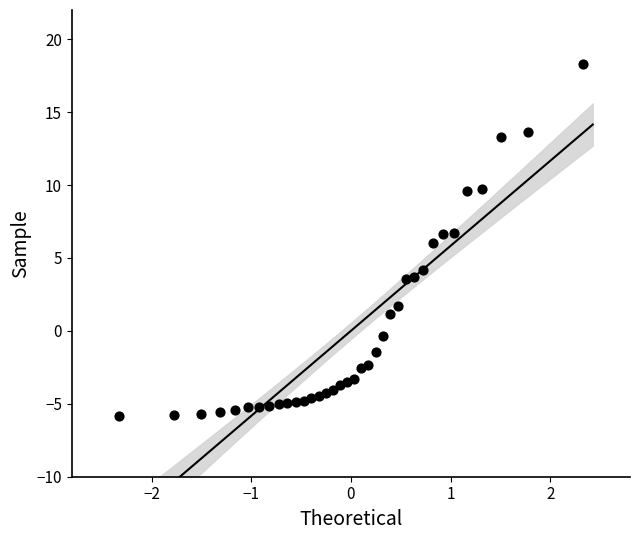

What is the range of X values (max minus min)?

4.7